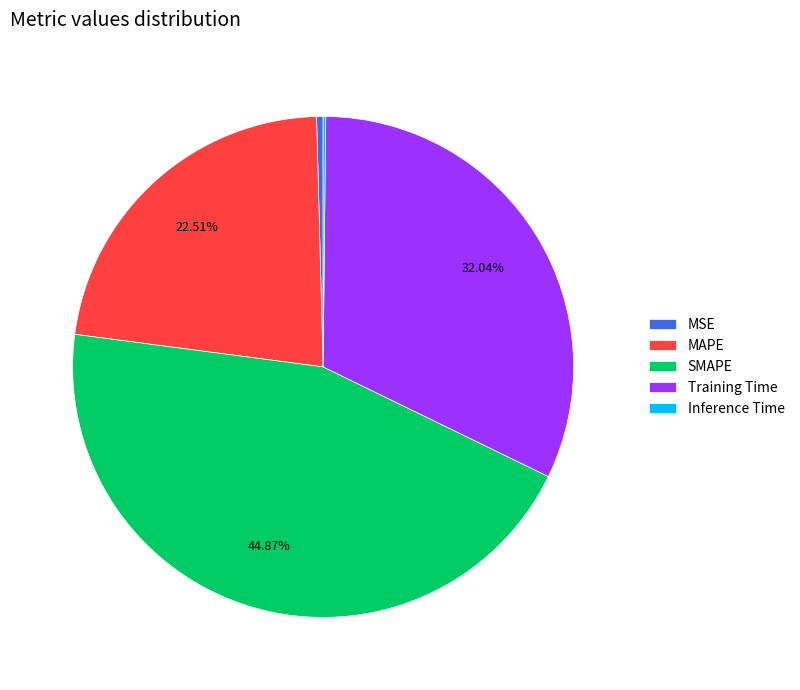

Is the sum of MSE and MAPE greater than half?

No